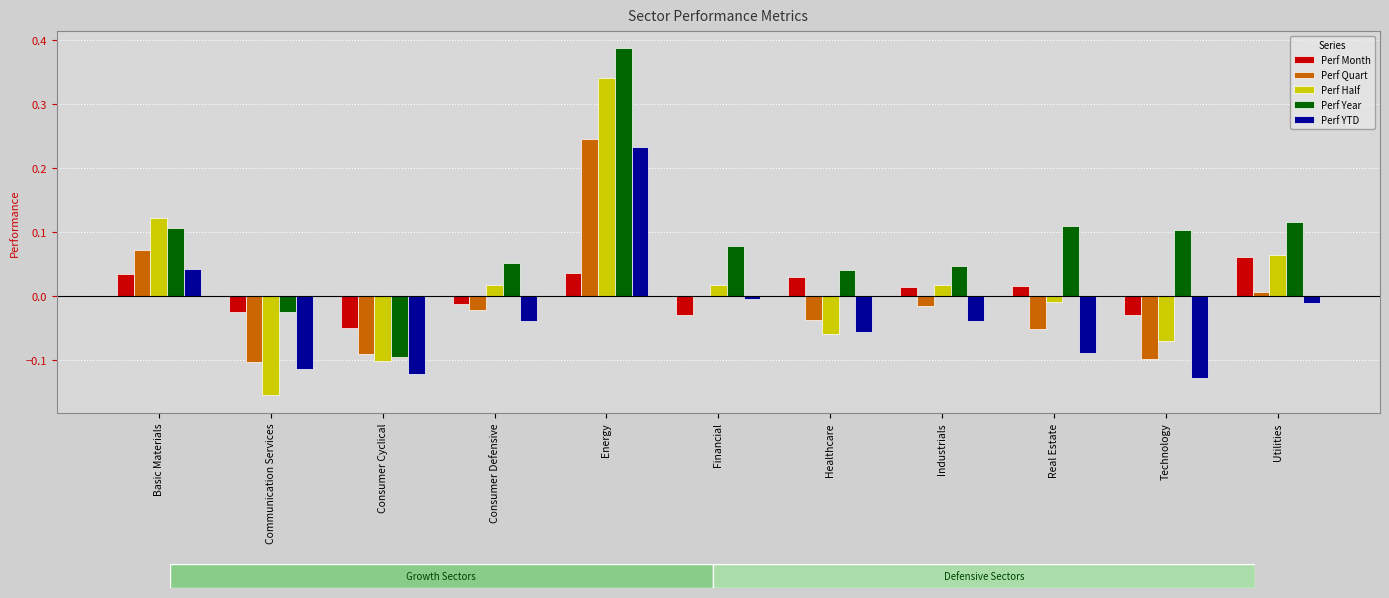

At which category is the sum across all series the highest?

Energy